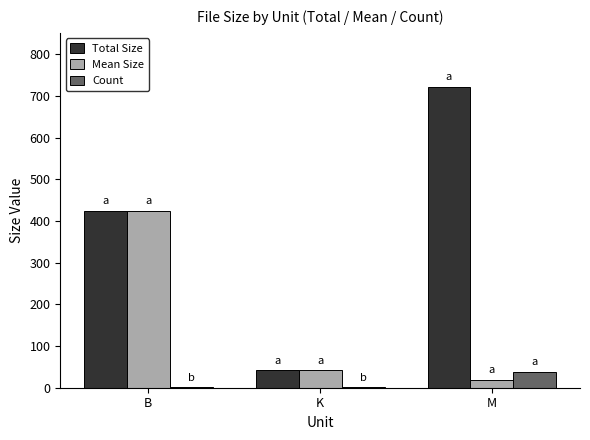

How many groups of bars are there?

3